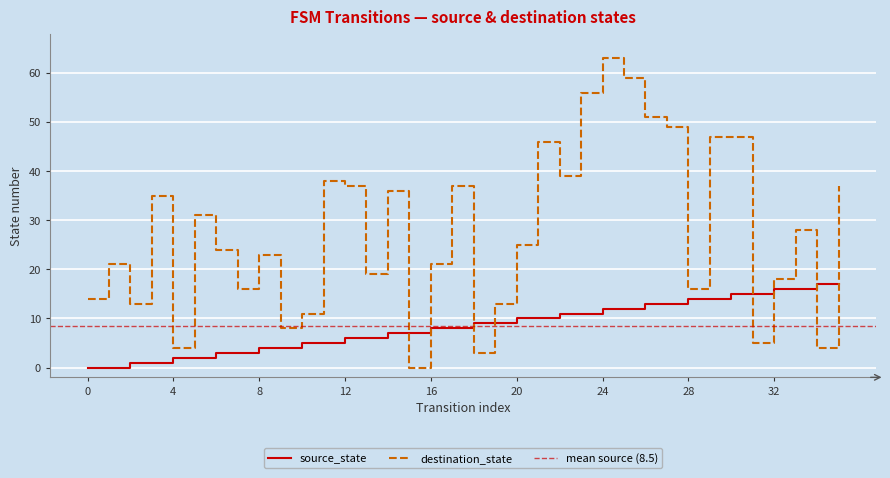

Reading left to right, transcribe all the data shown in this chart.

source_state: 0=0	1=0	2=1	3=1	4=2	5=2	6=3	7=3	8=4	9=4	10=5	11=5	12=6	13=6	14=7	15=7	16=8	17=8	18=9	19=9	20=10	21=10	22=11	23=11	24=12	25=12	26=13	27=13	28=14	29=14	30=15	31=15	32=16	33=16	34=17	35=17
destination_state: 0=14	1=21	2=13	3=35	4=4	5=31	6=24	7=16	8=23	9=8	10=11	11=38	12=37	13=19	14=36	15=0	16=21	17=37	18=3	19=13	20=25	21=46	22=39	23=56	24=63	25=59	26=51	27=49	28=16	29=47	30=47	31=5	32=18	33=28	34=4	35=37